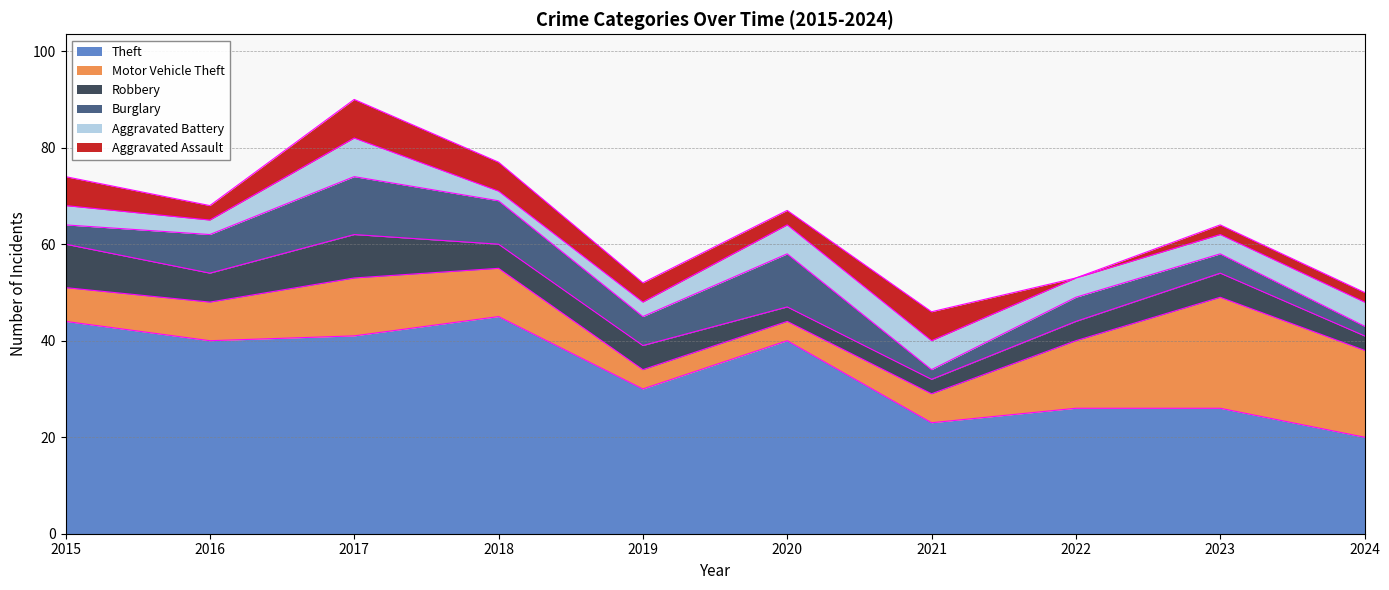

What is the difference between the Motor Vehicle Theft values at 2024 and 2019?

14